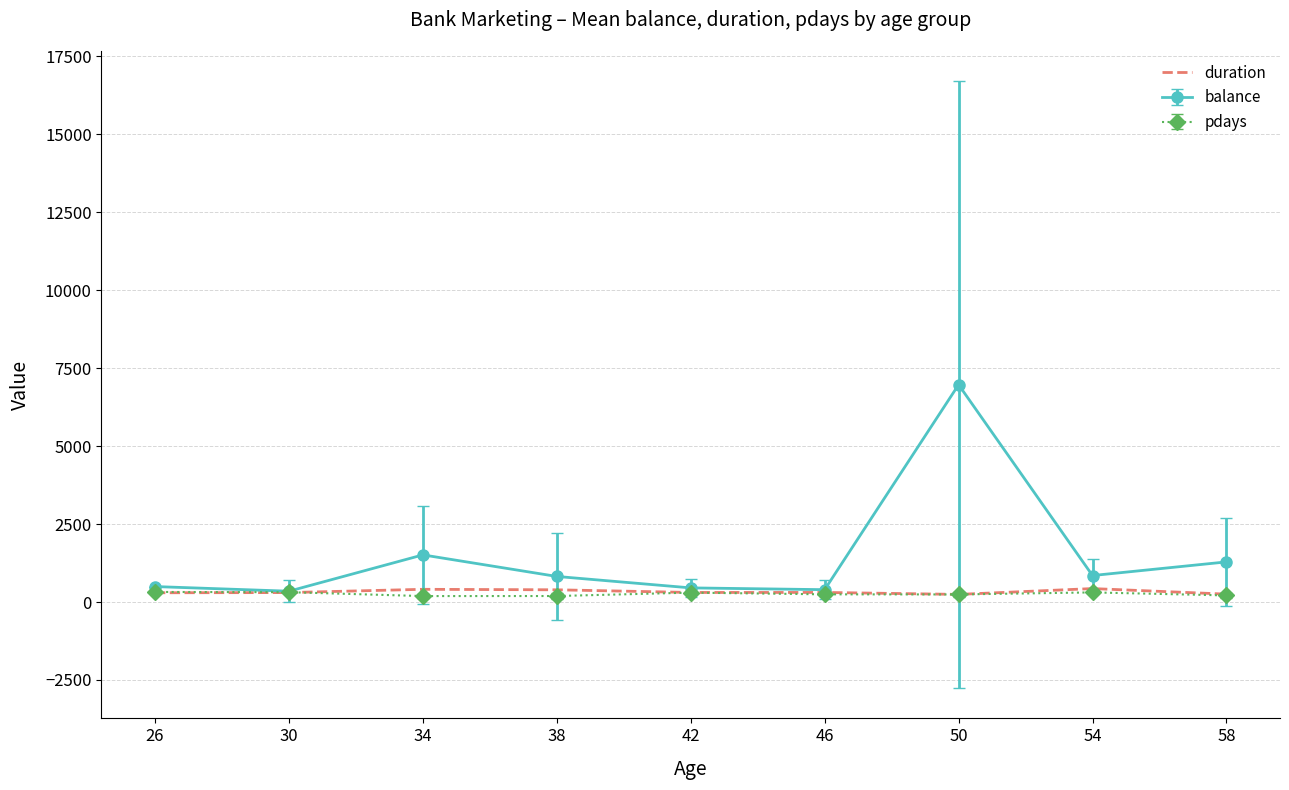

Which series has the largest range (max minus min)?

balance